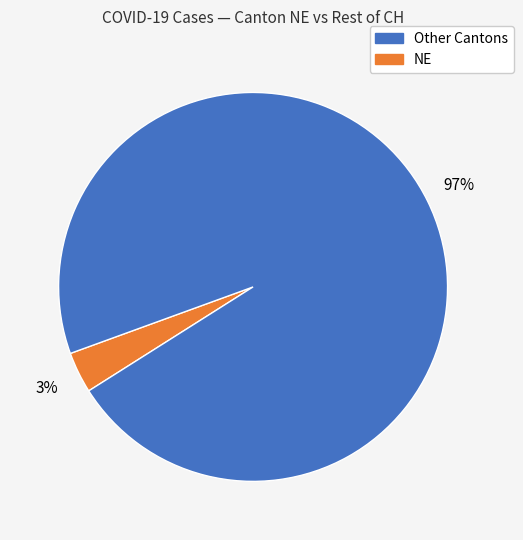

Does any single category account for the majority?

Yes